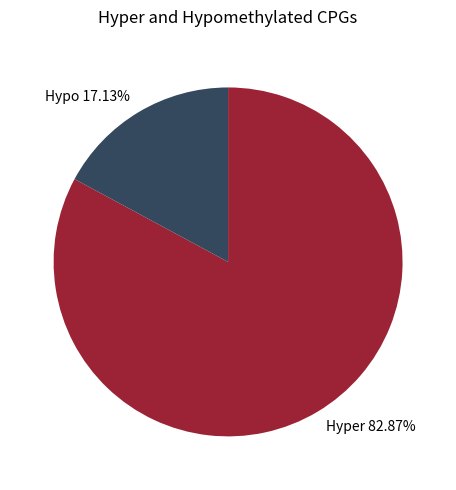

How many segments does this pie chart have?

2